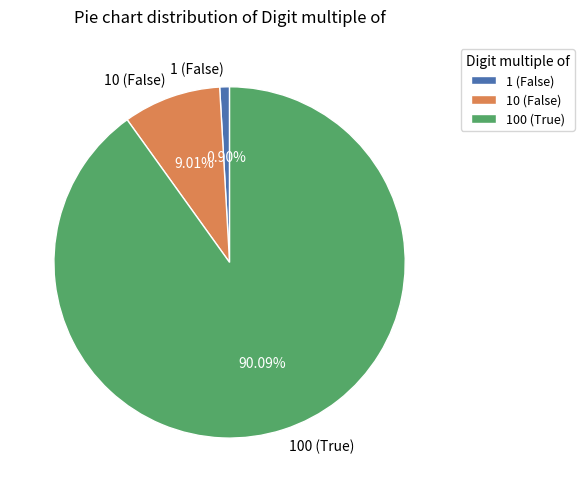

Is there a majority slice in this chart?

Yes